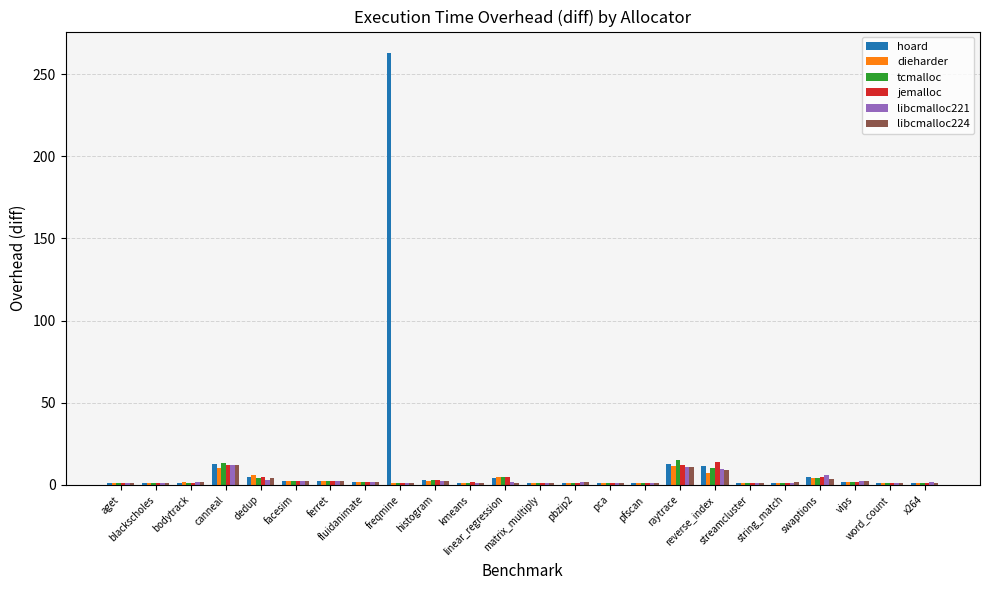

What is the difference between the hoard values at matrix_multiply and ferret?

1.1